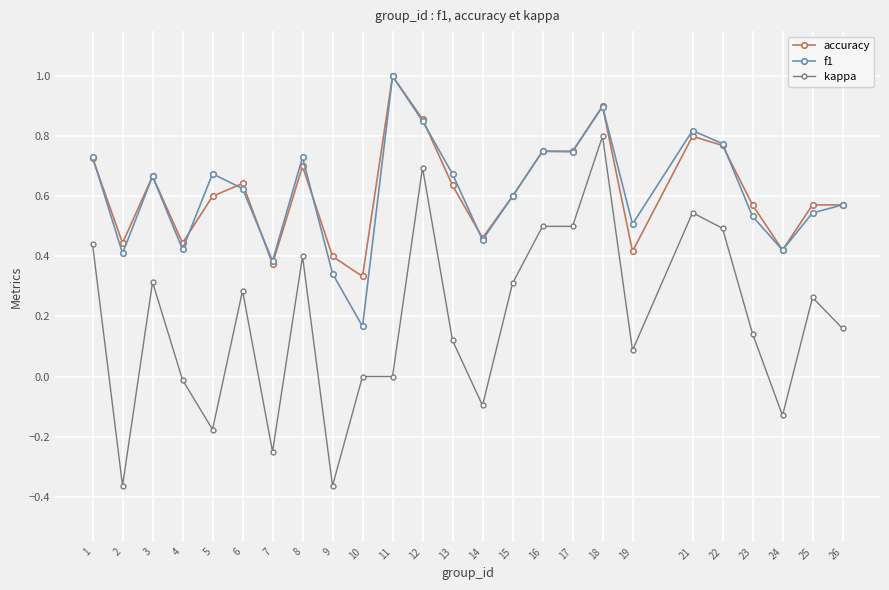

True or false: kappa and accuracy intersect in this chart.

False